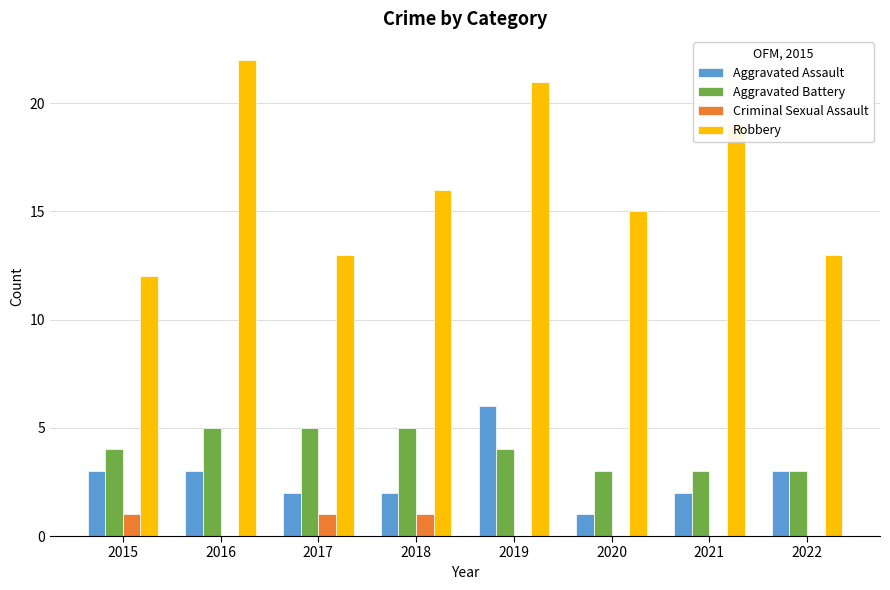

What is the greatest value displayed?

22